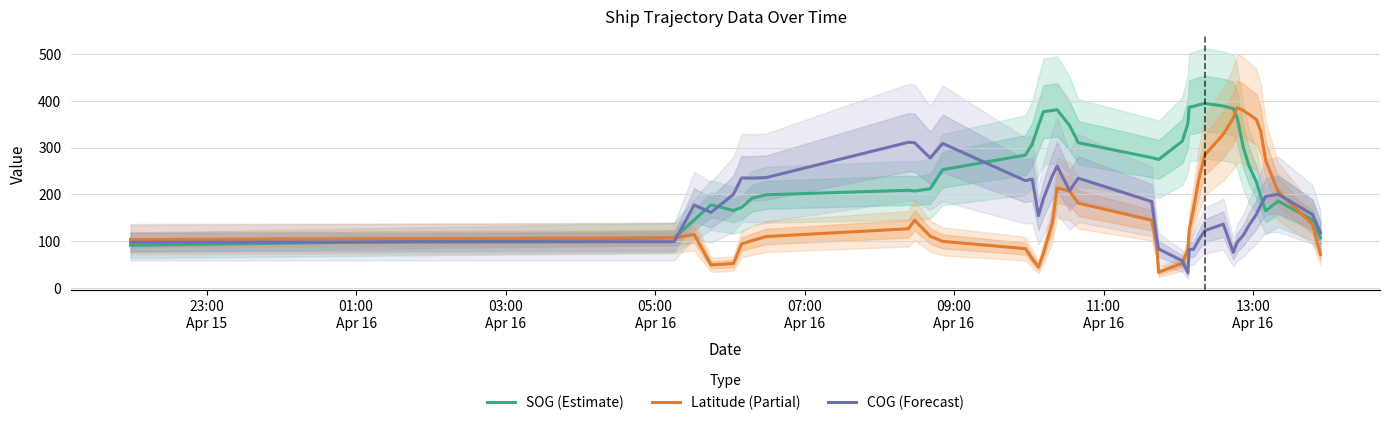

How many distinct data groups are displayed?

3